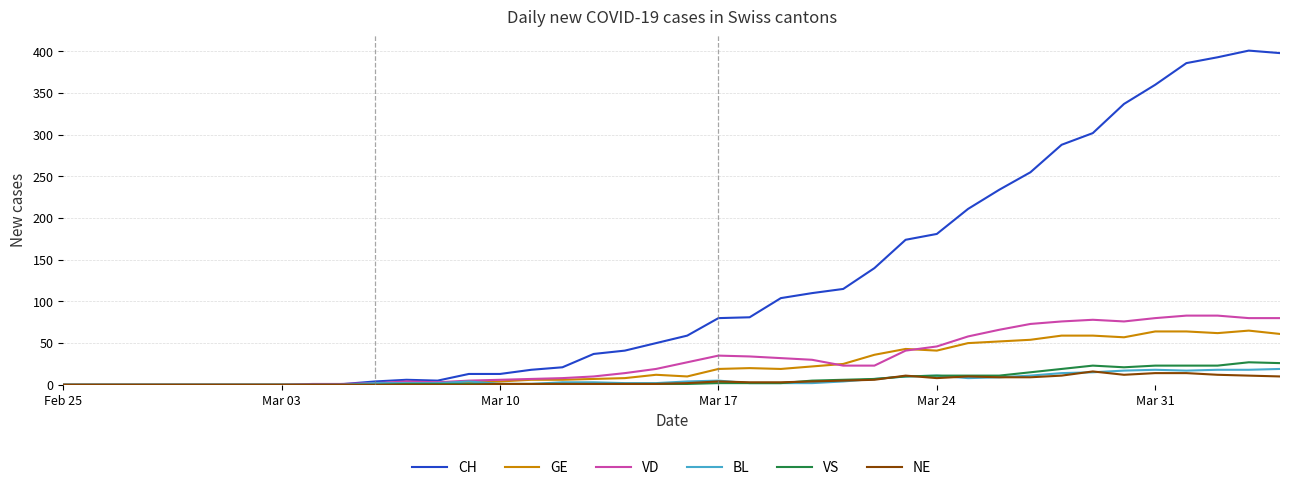

What is the difference between the second highest and second lowest values in the VD series?

83